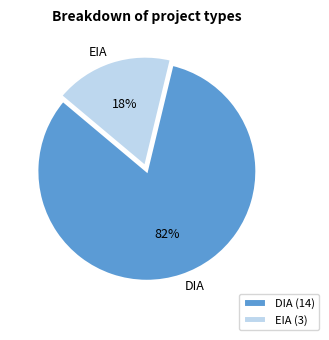

Which has a higher value, DIA or EIA?

DIA